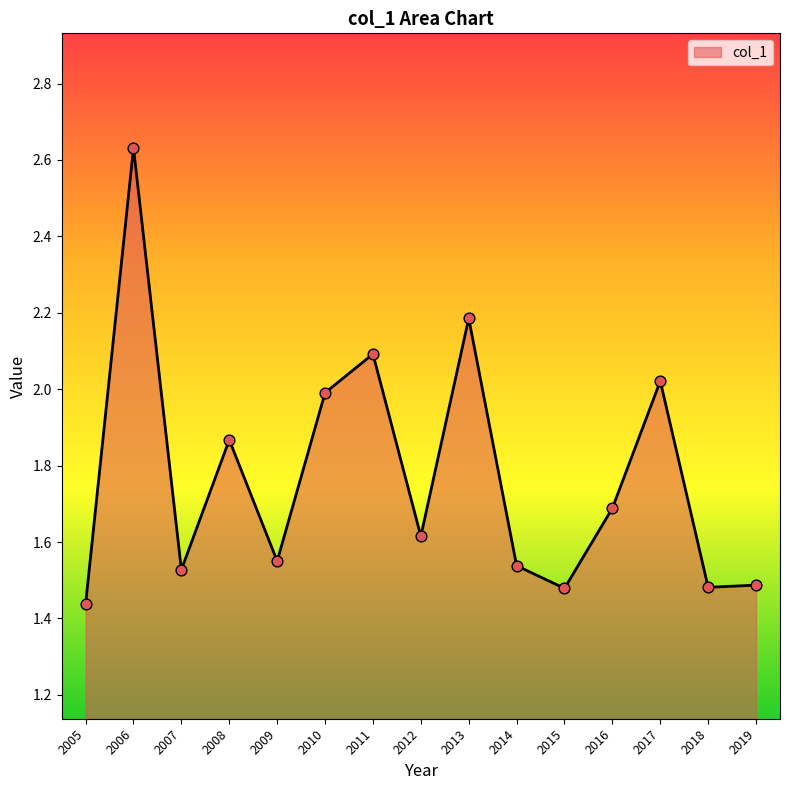

Approximately how many times larger is the value at 2015 compared to 2007?

1.0